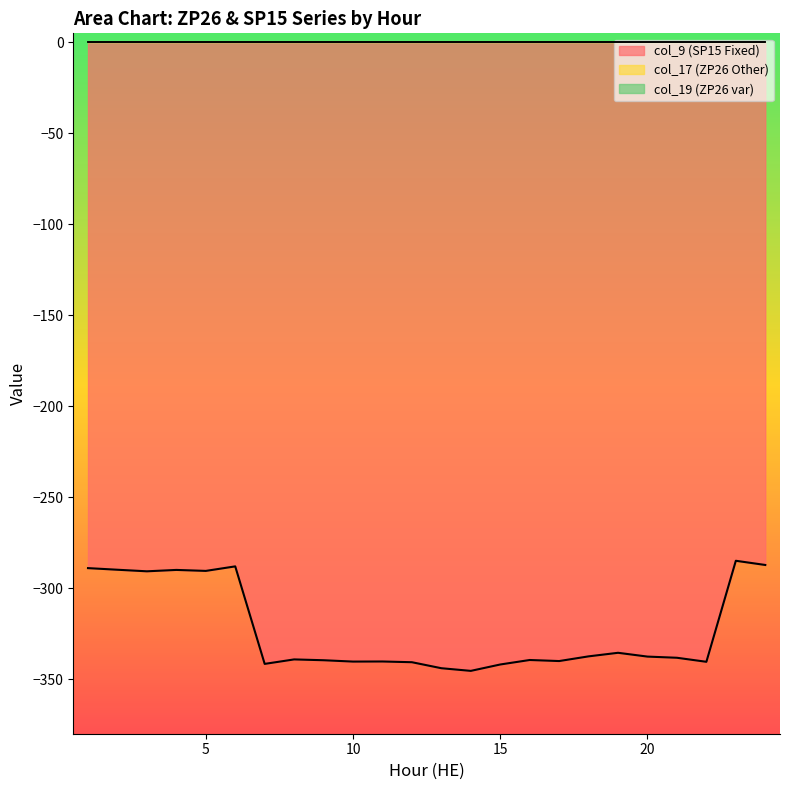

At how many categories does at least one series exceed -328?

24